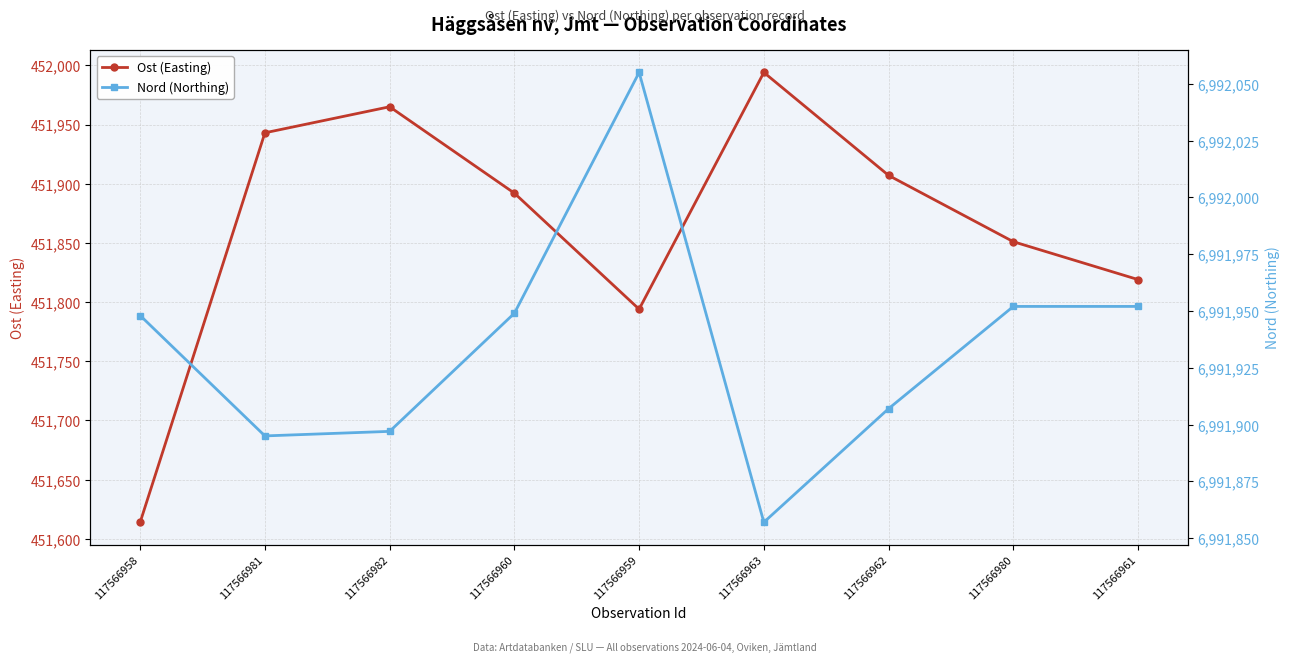

Reading left to right, transcribe all the data shown in this chart.

Ost (Easting): 117566958=451614	117566981=451943	117566982=451965	117566960=451892	117566959=451794	117566963=451994	117566962=451907	117566980=451851	117566961=451819
Nord (Northing): 117566958=6991948	117566981=6991895	117566982=6991897	117566960=6991949	117566959=6992055	117566963=6991857	117566962=6991907	117566980=6991952	117566961=6991952